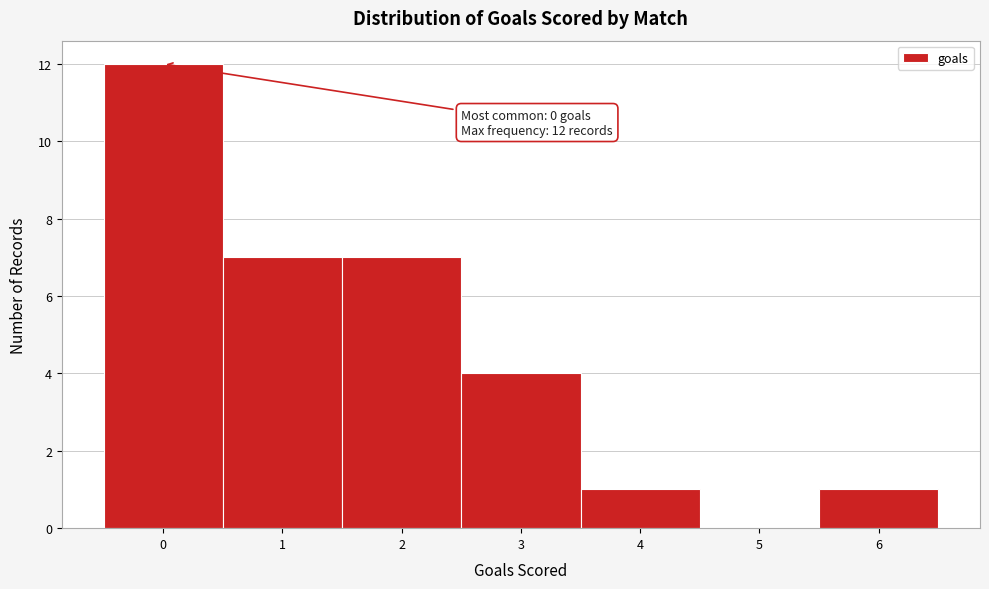

Over which range of the x-axis is the bar tallest?

-0.5 to 0.5